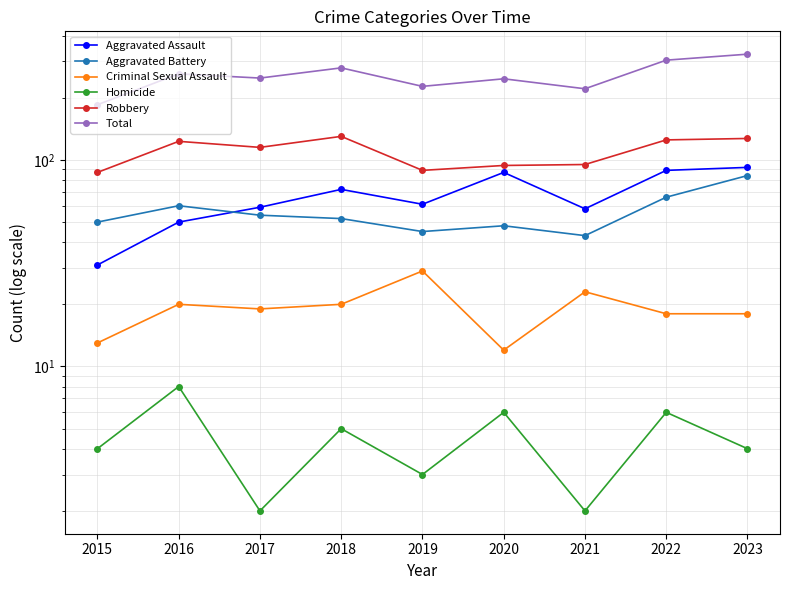

How many values in the Total series exceed 249?

4